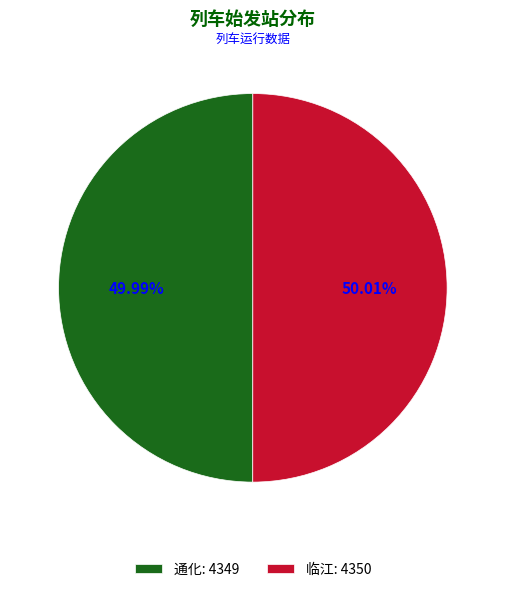

What percentage is the 通化 slice, to the nearest percent?

50%